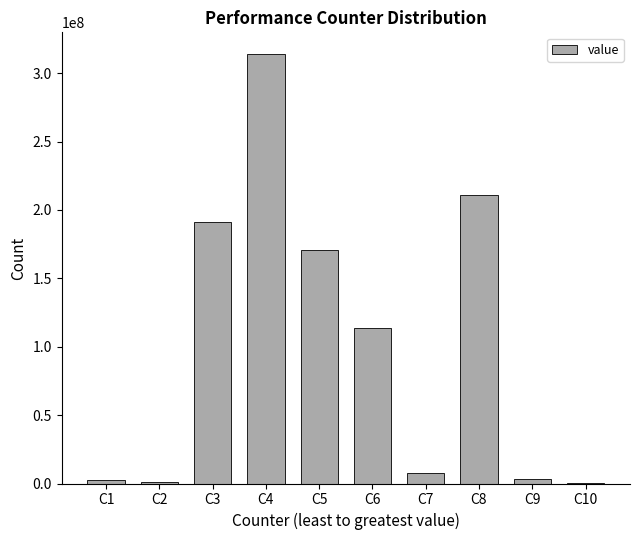

What is the maximum value shown in the chart?

314161532